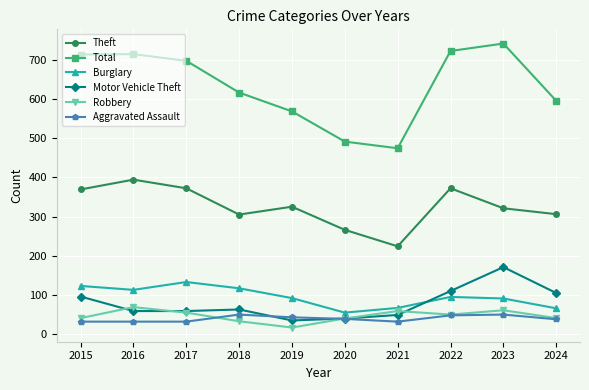

True or false: Robbery has a value of 55 at 2017.

True